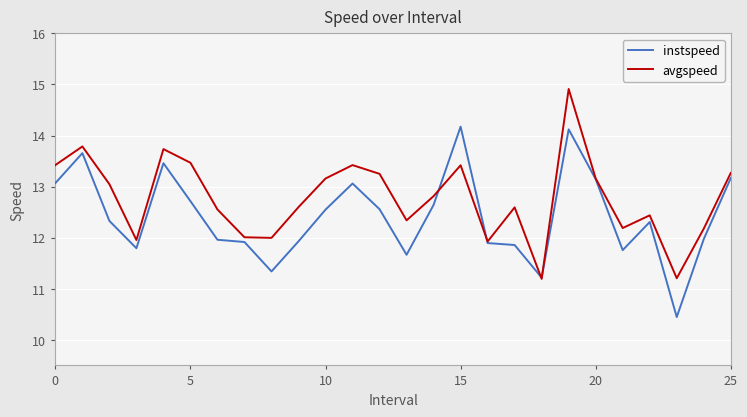

What is the maximum value for avgspeed?

14.9